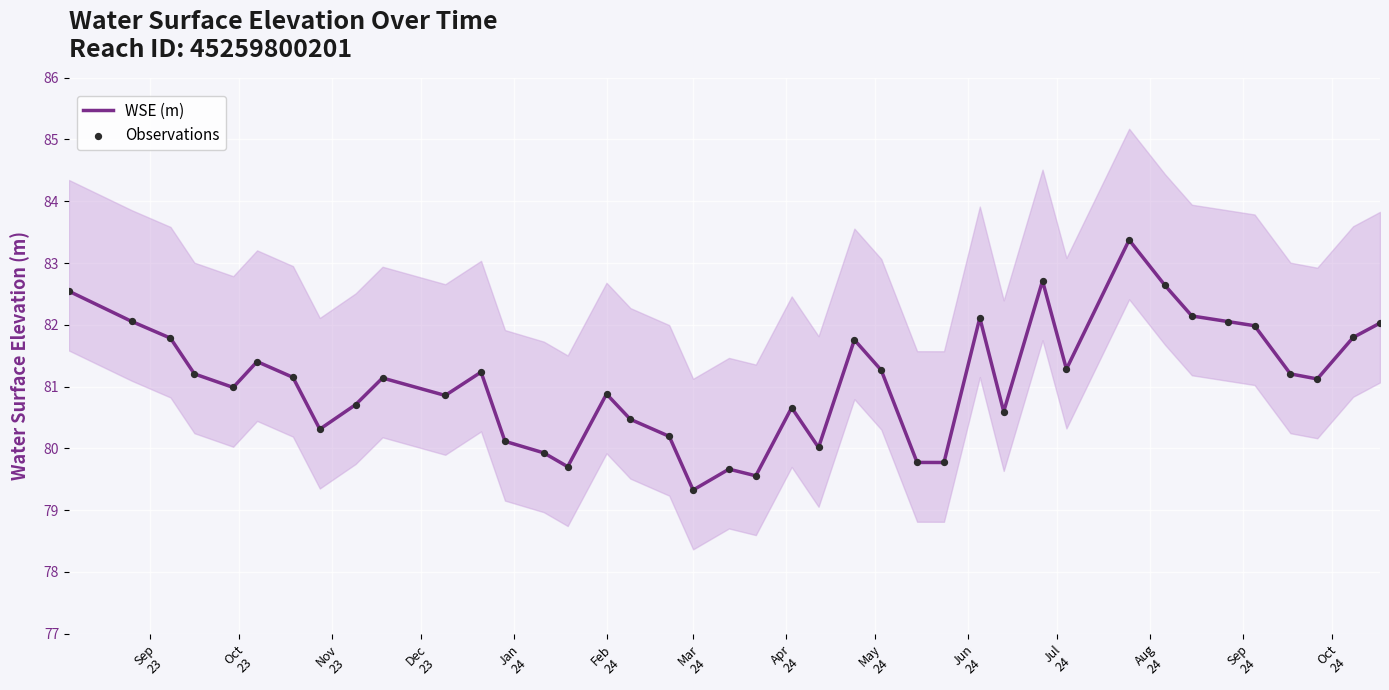

Which series contains the lowest Y value?

WSE (m)